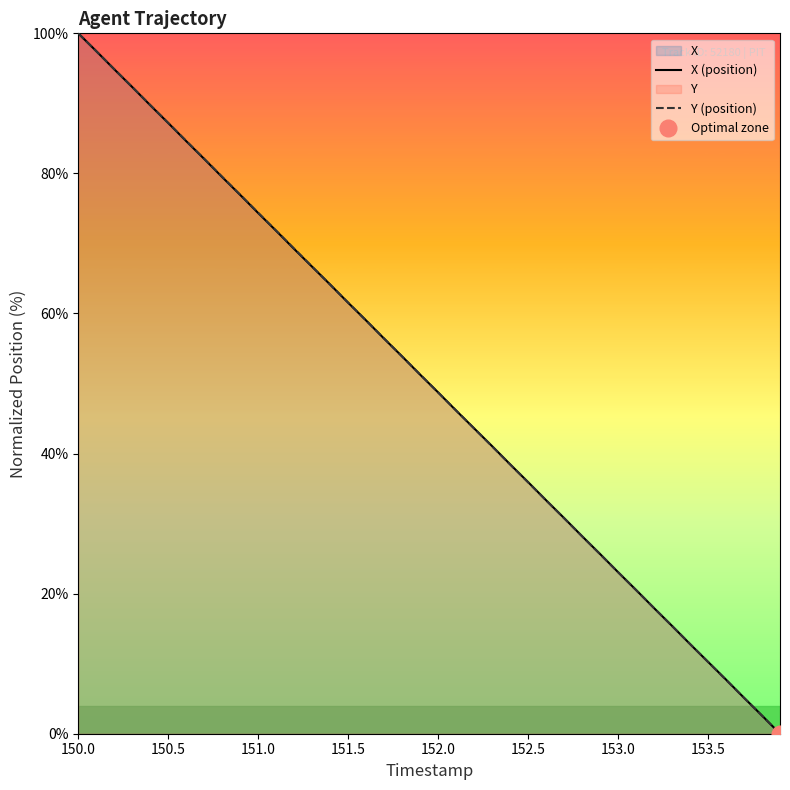

What is the maximum value for X (position)?

100.0